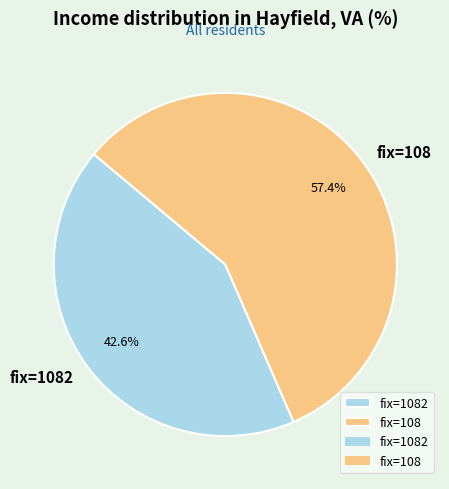

Does fix=1082 account for over 50% of the chart?

No